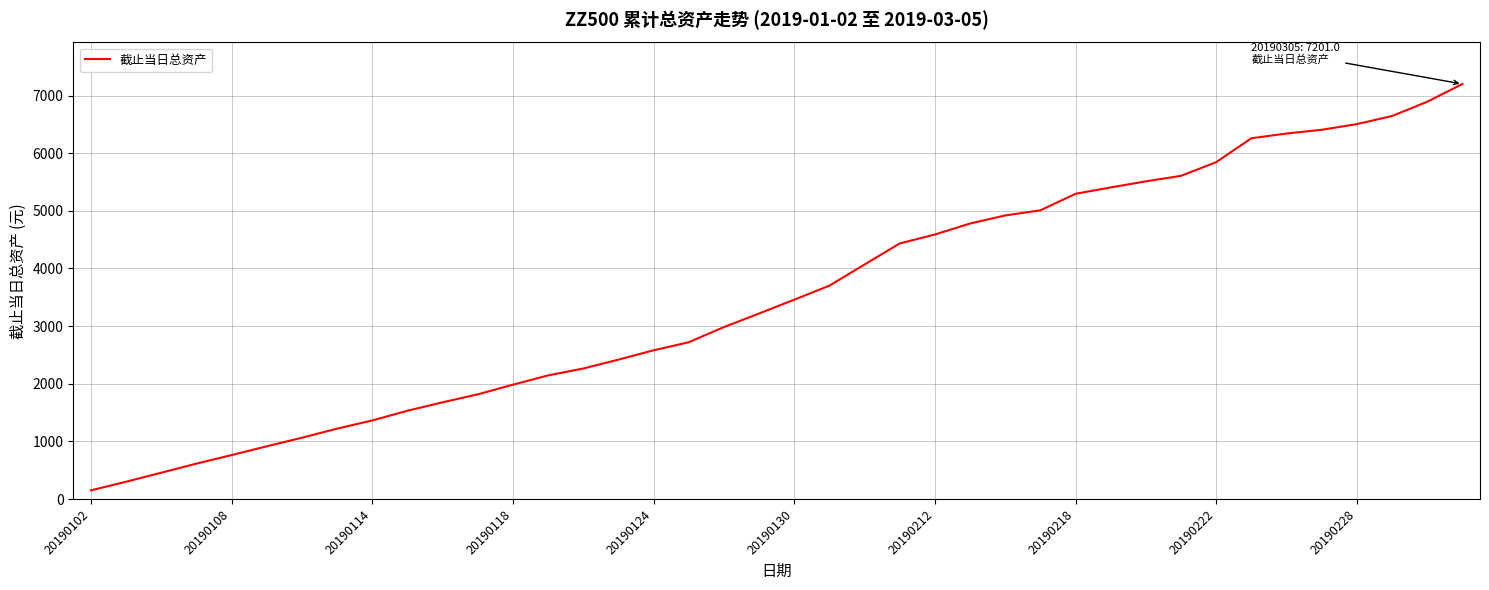

What is the maximum value shown in the chart?

7201.0